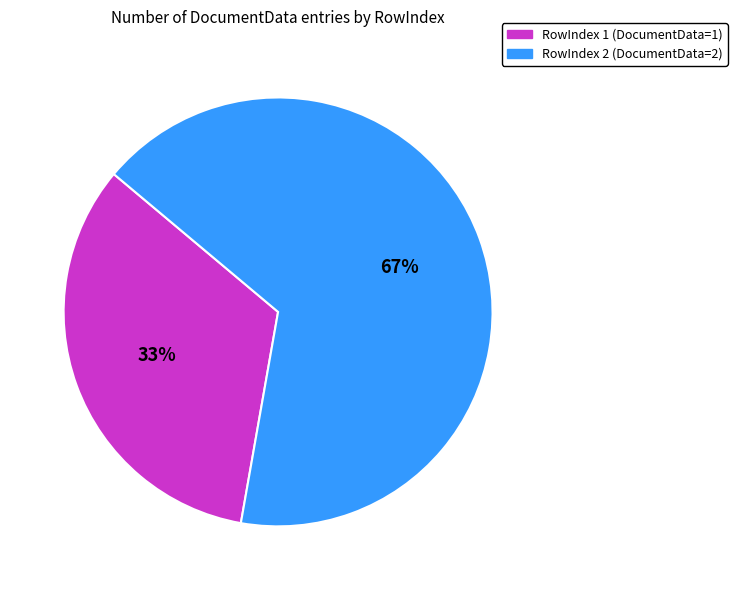

How many segments does this pie chart have?

2